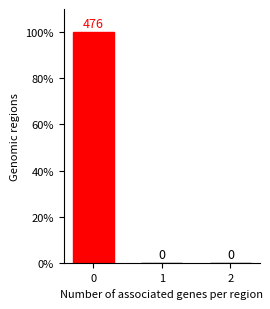

What is the maximum value shown in the chart?

100